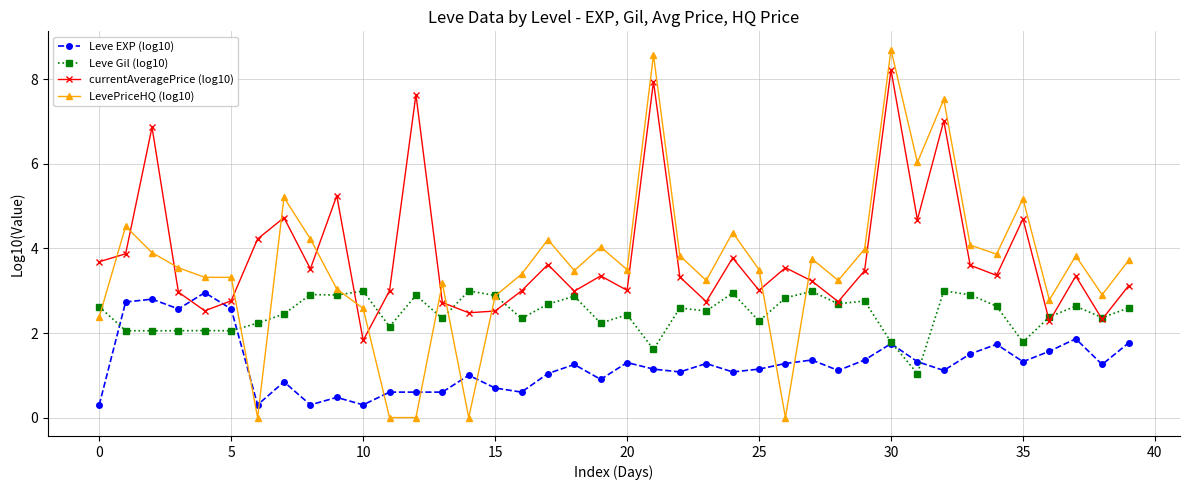

What is the value of the currentAveragePrice (log10) point at the 14th from the left?

2.7